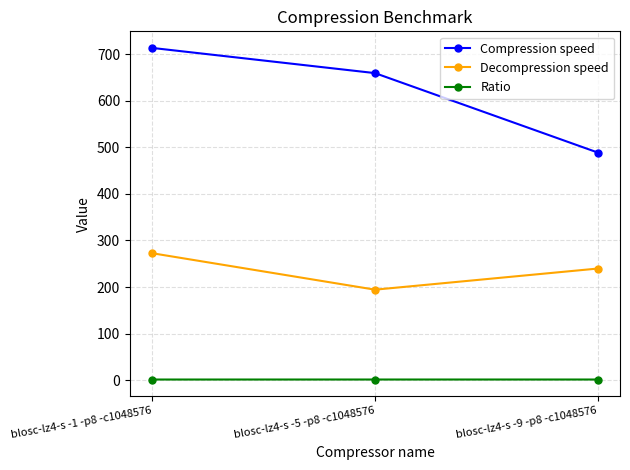

True or false: Decompression speed has a value of 194.4 at blosc-lz4-s -5 -p8 -c1048576.

True